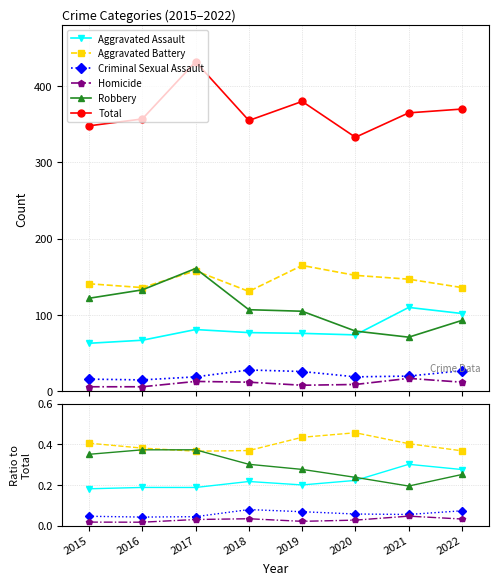

True or false: Robbery and Aggravated Battery cross at least once.

True